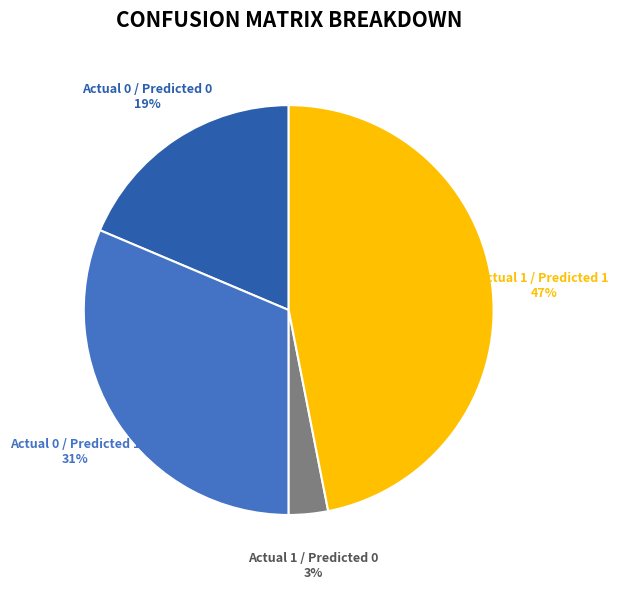

Rank the categories by value from highest to lowest.

Actual 1 / Predicted 1, Actual 0 / Predicted 1, Actual 0 / Predicted 0, Actual 1 / Predicted 0